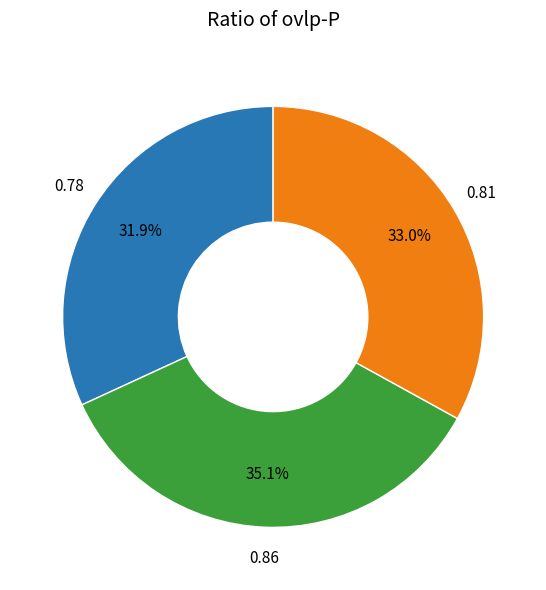

How many slices are in this pie chart?

3